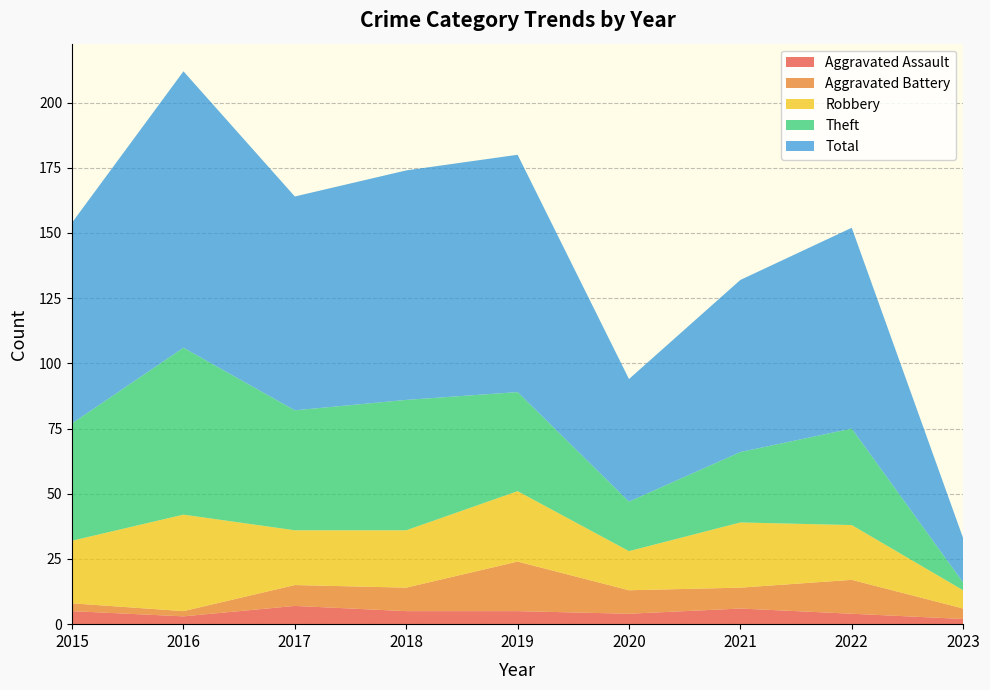

Reading left to right, transcribe all the data shown in this chart.

Aggravated Assault: 5	3	7	5	5	4	6	4	2
Aggravated Battery: 3	2	8	9	19	9	8	13	4
Robbery: 24	37	21	22	27	15	25	21	7
Theft: 45	64	46	50	38	19	27	37	3
Total: 77	106	82	88	91	47	66	77	17